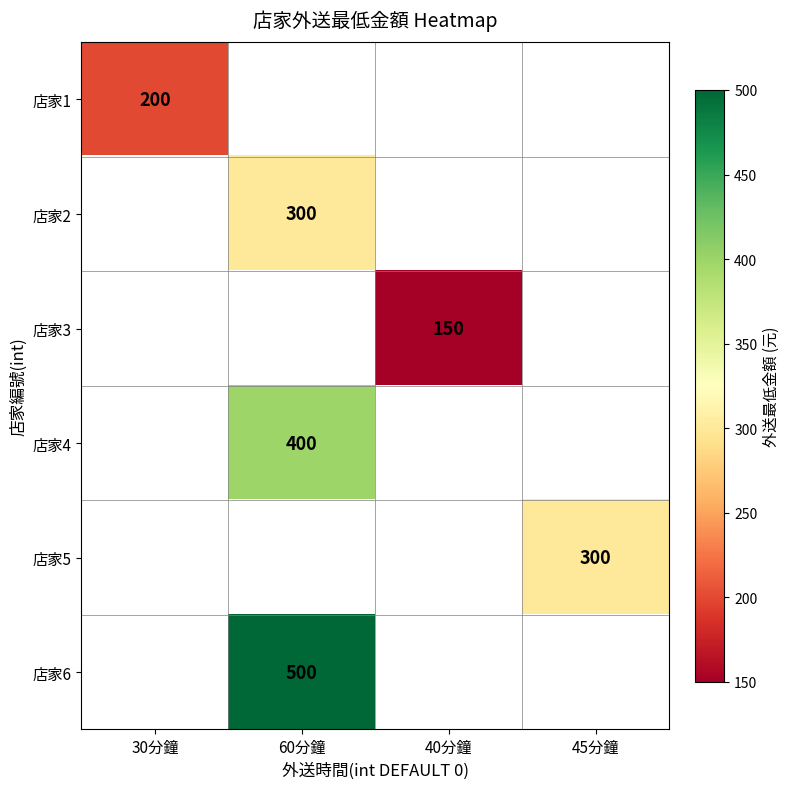

The value of 店家6 at 60分鐘 is 500. True or false?

True